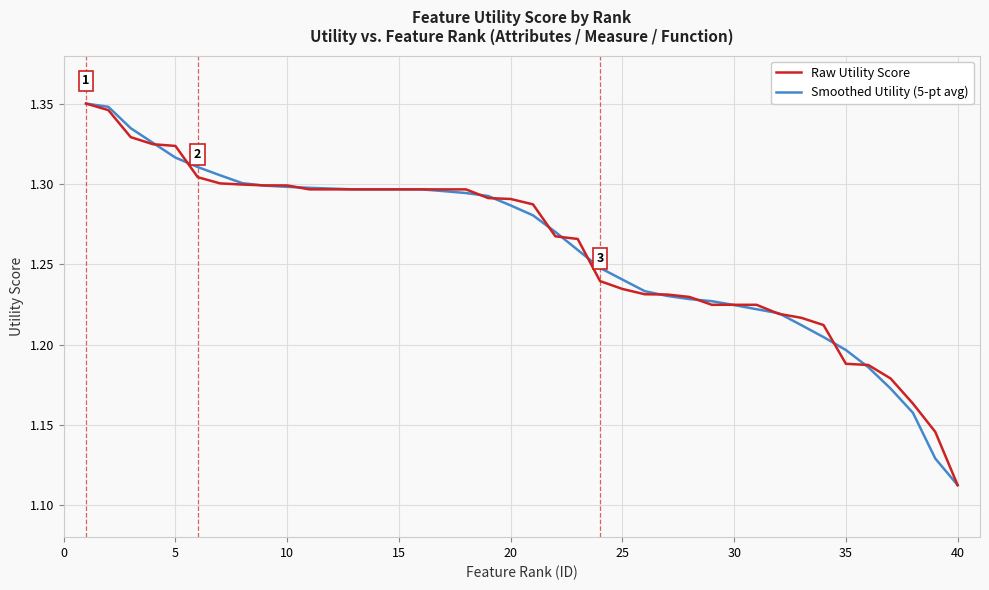

Is this an area chart (filled region under the line)?

No